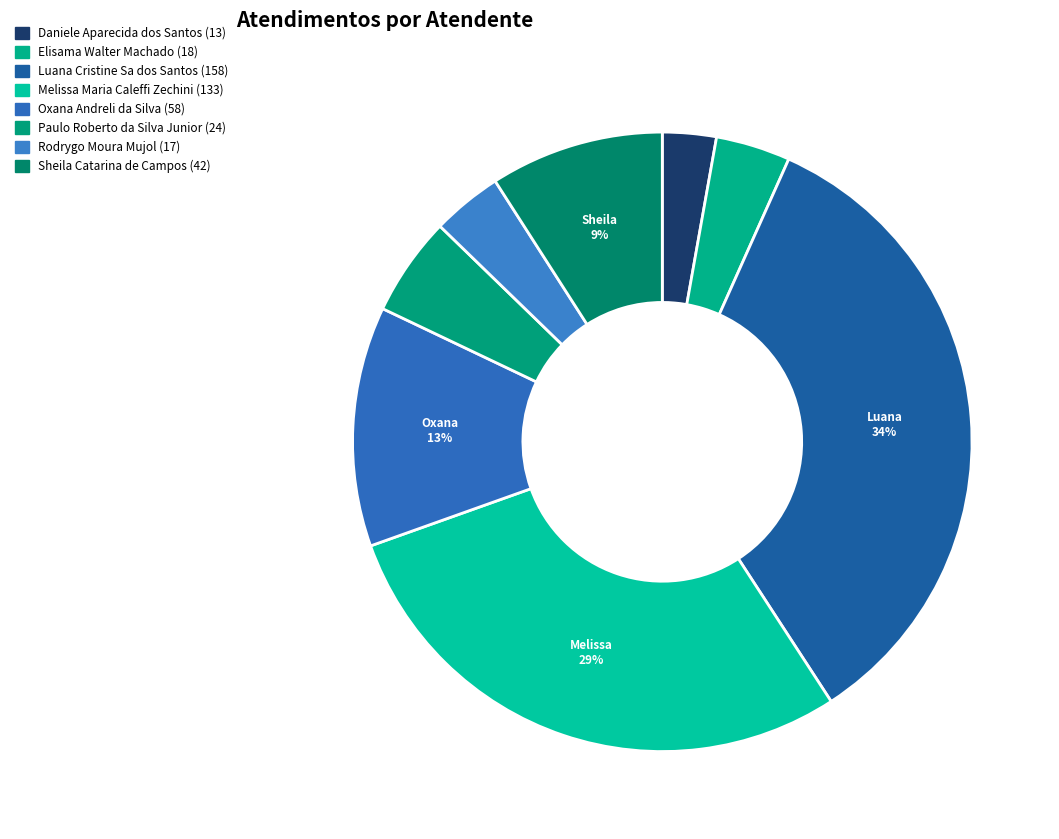

Rank the categories by value from highest to lowest.

Luana Cristine Sa dos Santos, Melissa Maria Caleffi Zechini, Oxana Andreli da Silva, Sheila Catarina de Campos, Paulo Roberto da Silva Junior, Elisama Walter Machado, Rodrygo Moura Mujol, Daniele Aparecida dos Santos